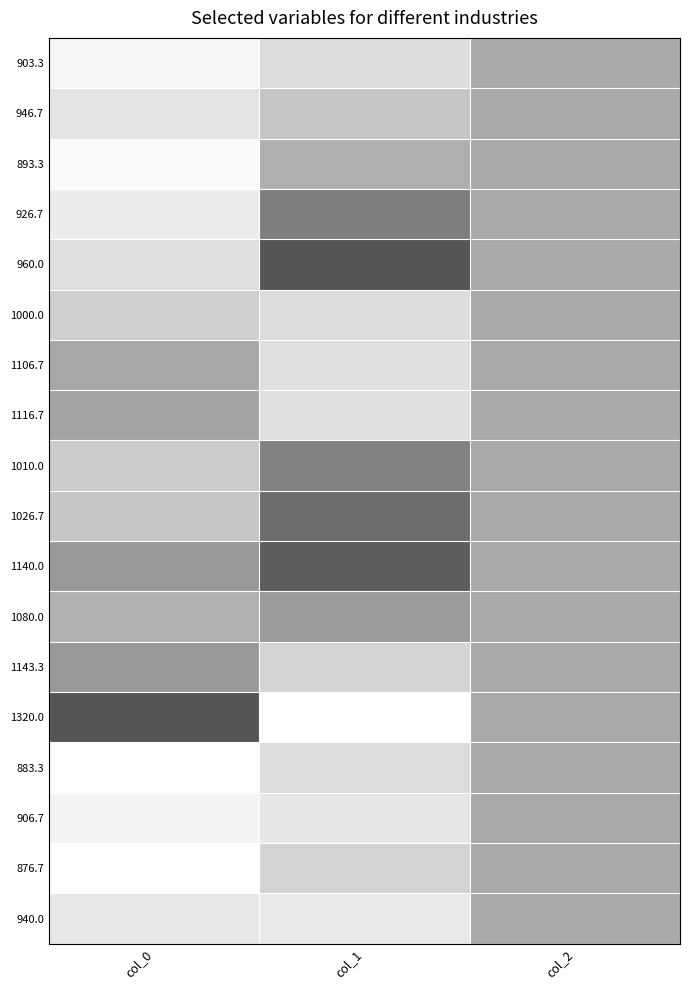

What is the total value across all series at col_1?

7.4